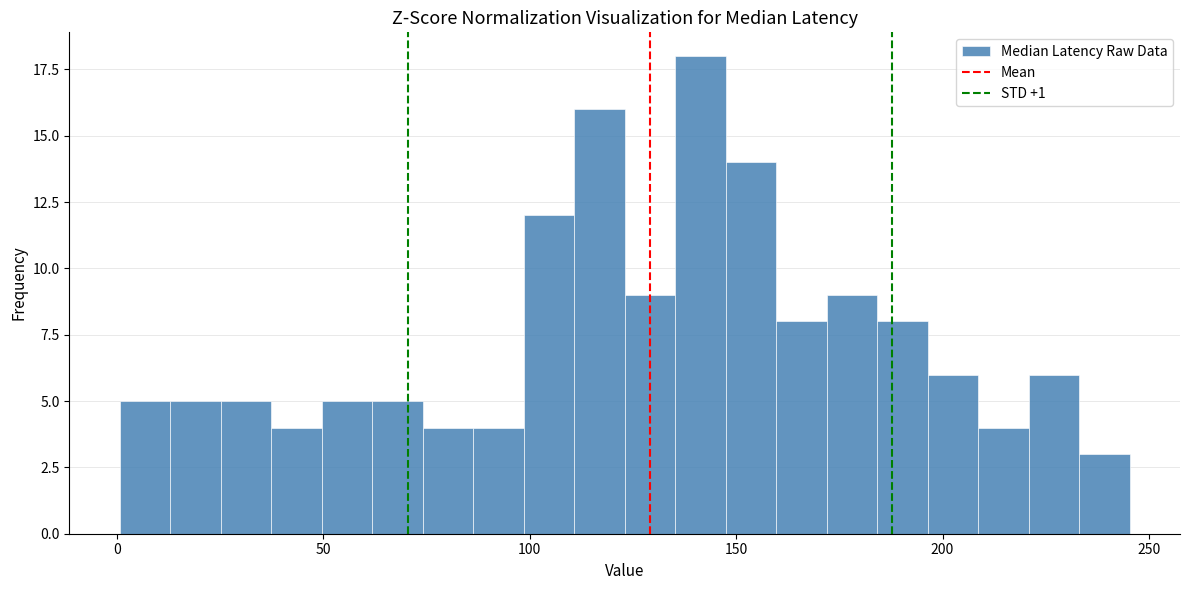

Read against the x-axis, roughly where is the centre of the tallest bar?

140